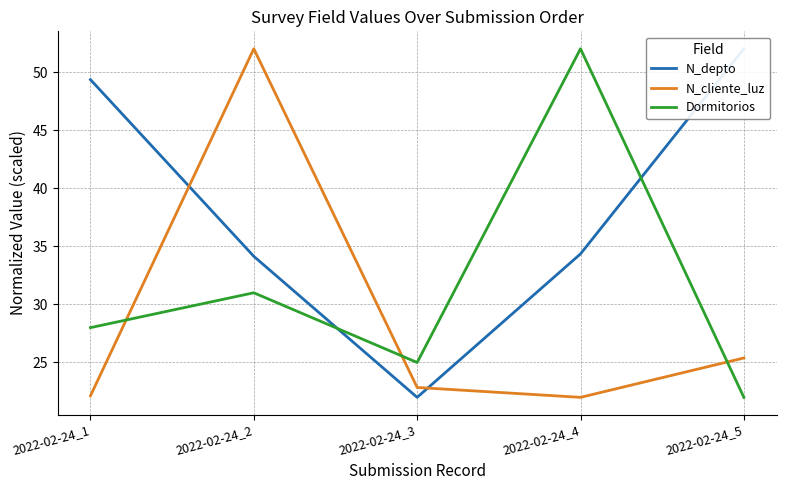

Is it true that Dormitorios equals 9.4 at 2022-02-24_5?

False